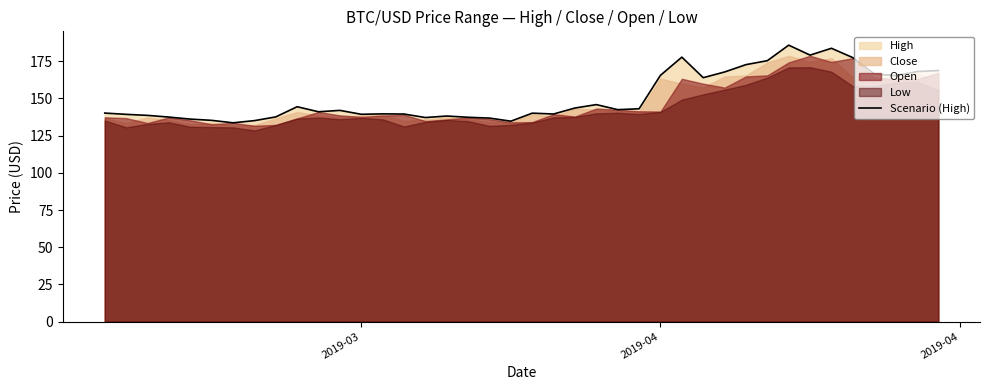

What is the lowest value of the Scenario (High) series?

133.7